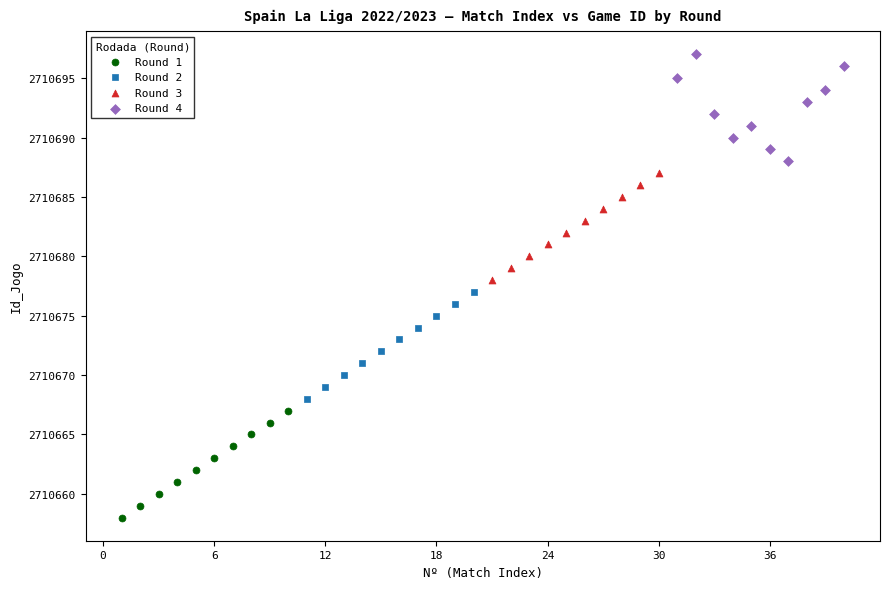

Which series contains the highest Y value?

Round 4